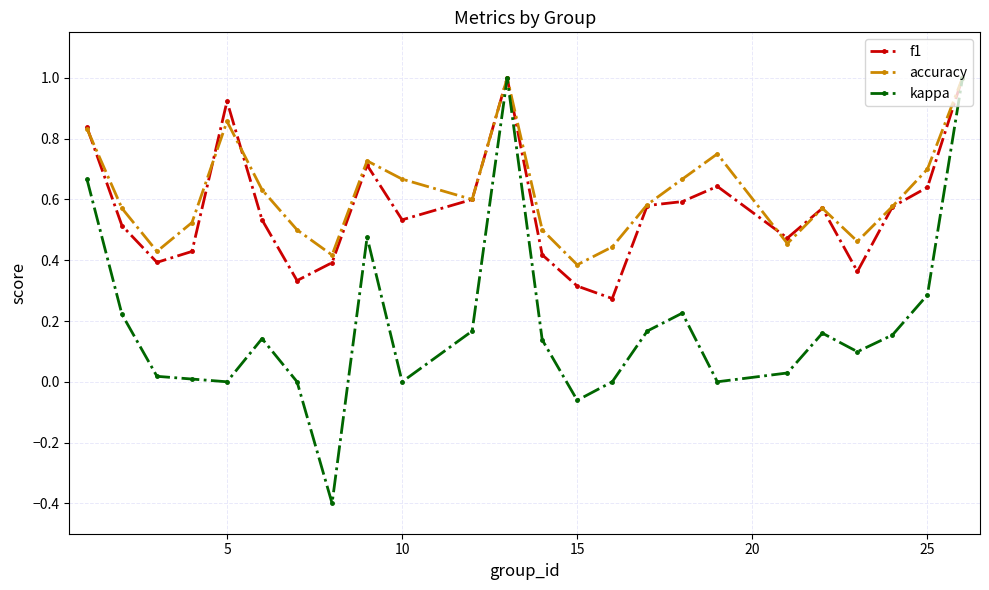

What is the value of the kappa point at the 8th from the left?

-0.4